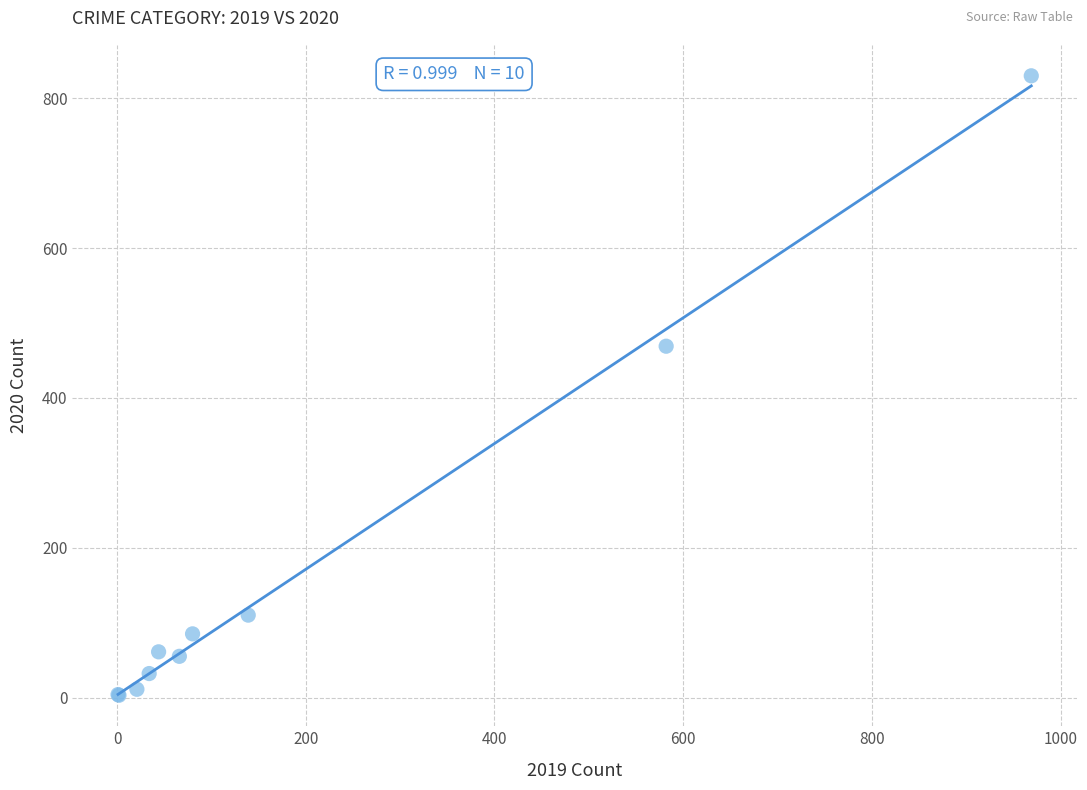

What Y value in the scatter plot is closest to 416?

469